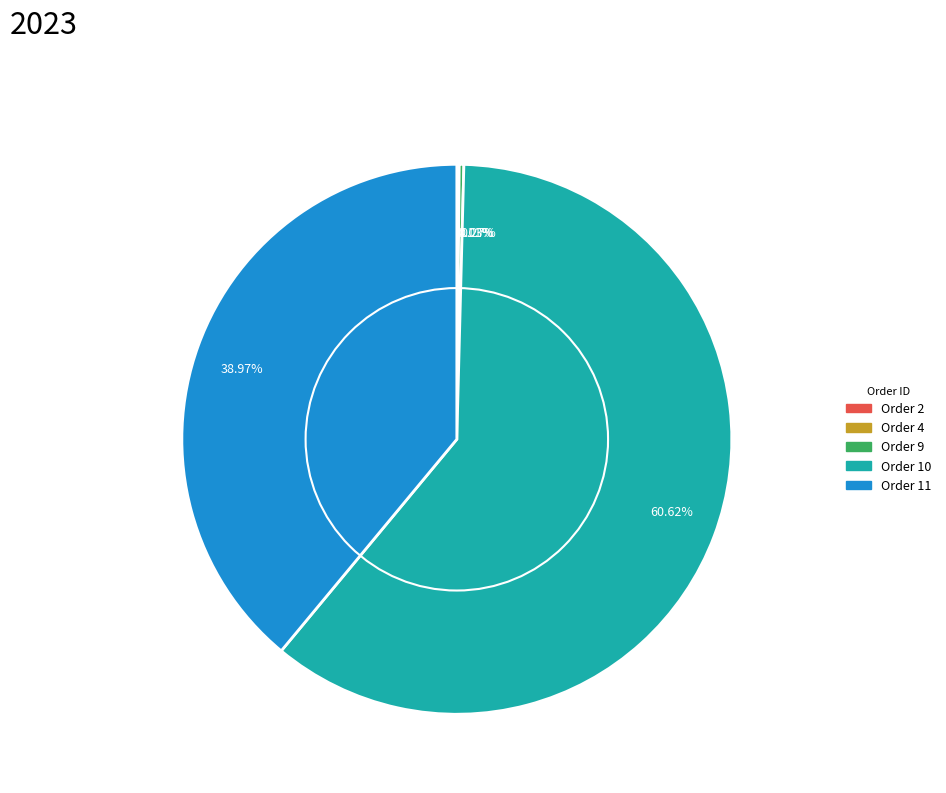

Which category accounts for the majority?

60.62%